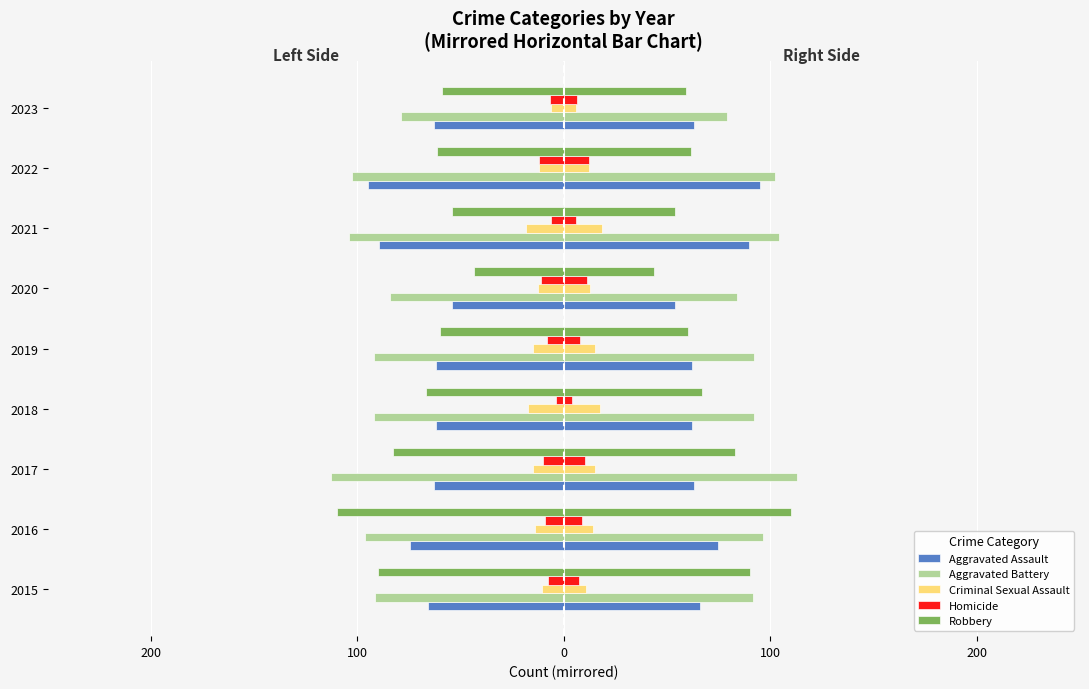

Are the bars grouped side by side (vs. stacked)?

Yes